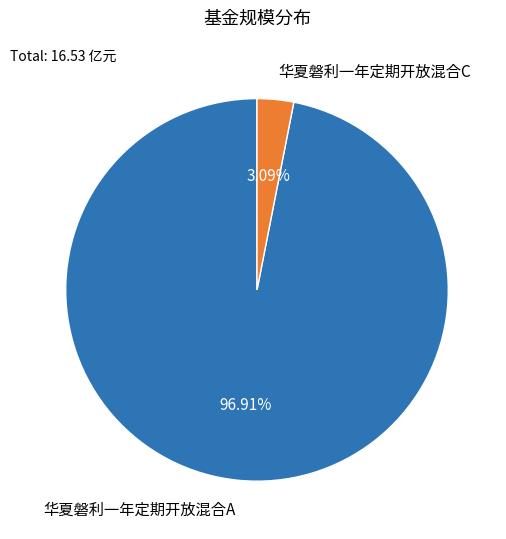

Which slice is the smallest?

华夏磐利一年定期开放混合C